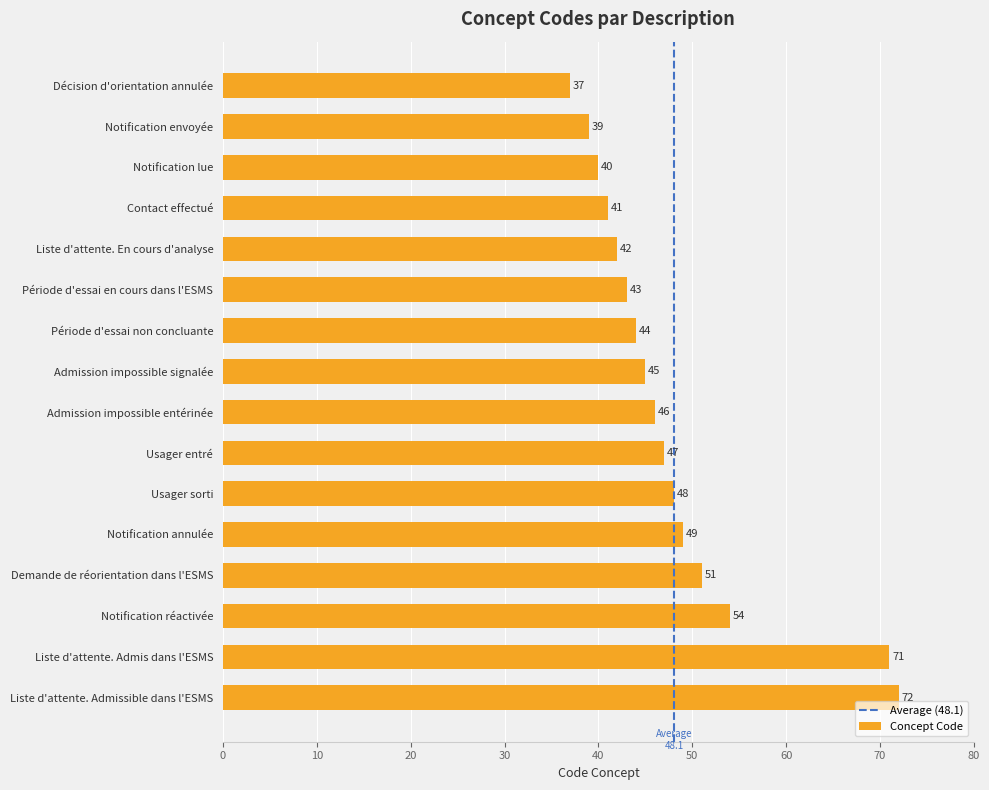

Read the value at Période d'essai en cours dans l'ESMS, to the nearest 5.

45